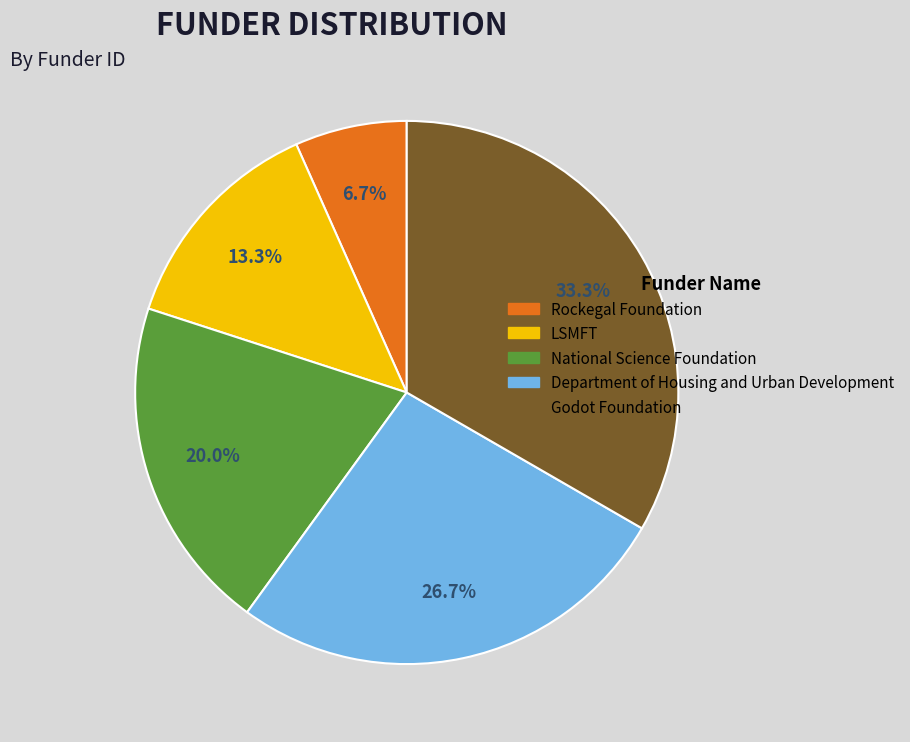

What is the largest slice in the pie chart?

Godot Foundation